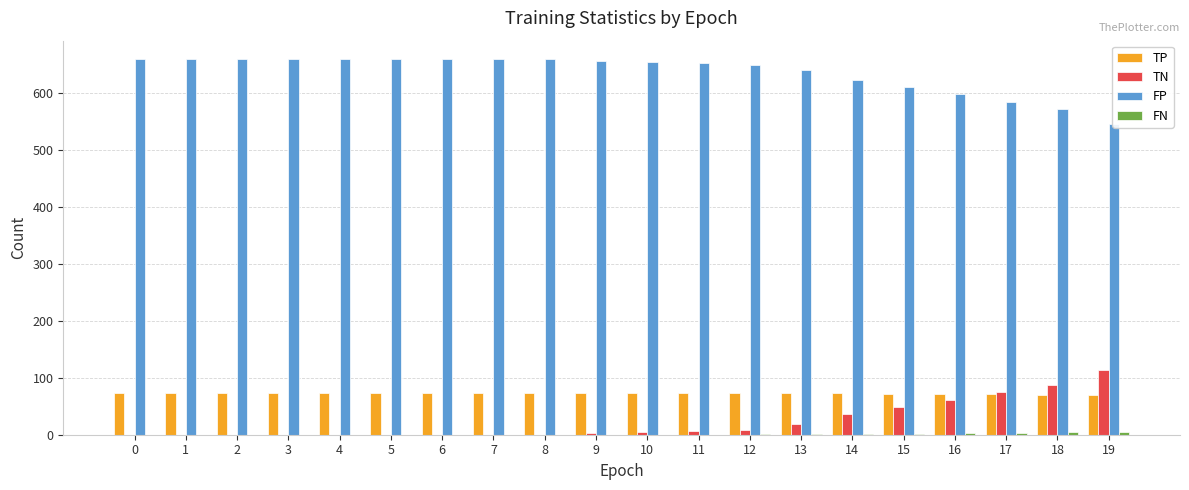

What is the difference between the highest and lowest values at 15?

609